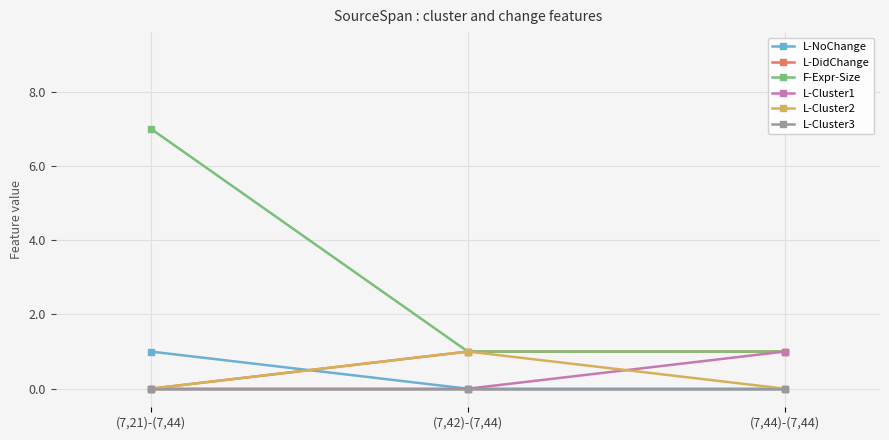

Which series has the largest total across all categories?

F-Expr-Size